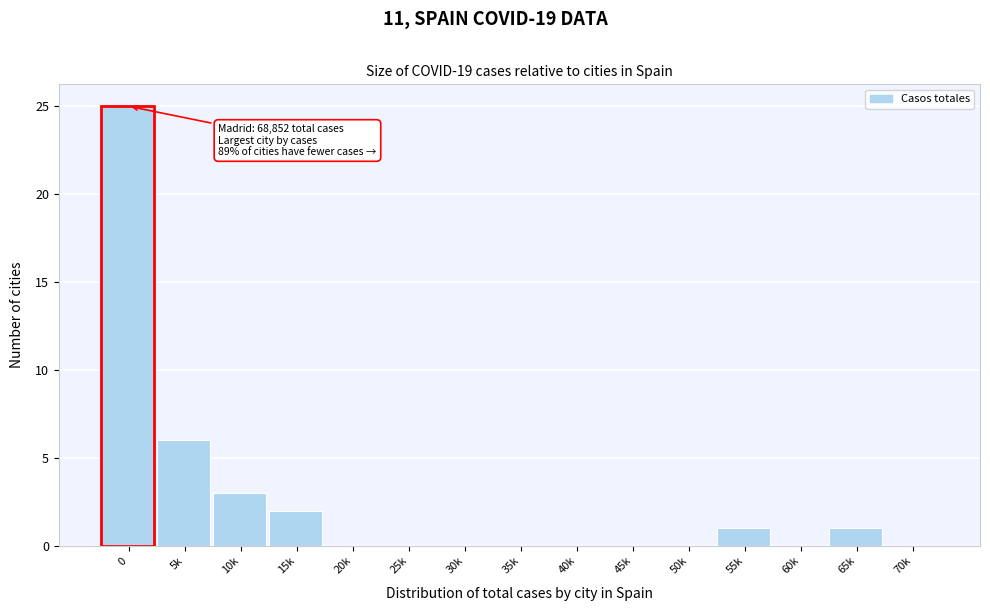

Reading left to right, extract all data points from this chart.

0=25	5k=6	10k=3	15k=2	20k=0	25k=0	30k=0	35k=0	40k=0	45k=0	50k=0	55k=1	60k=0	65k=1	70k=0